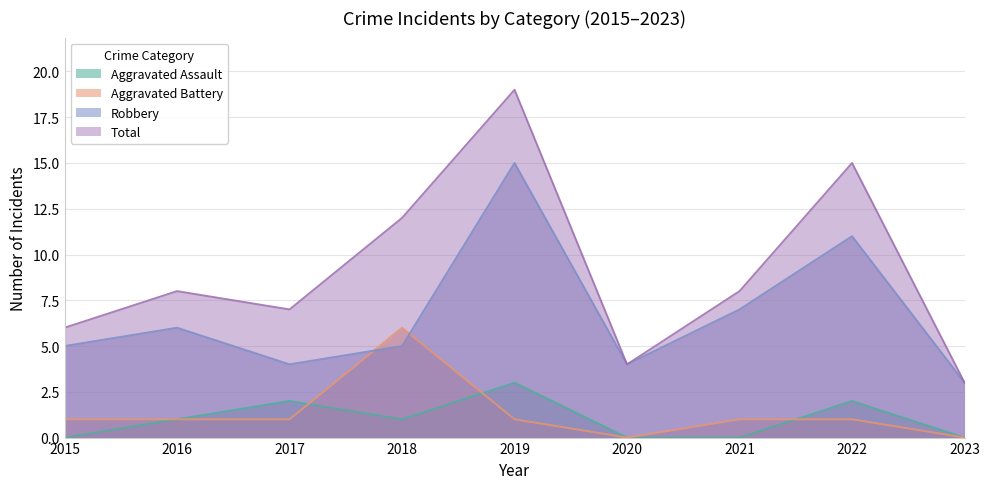

Is the value of Robbery at 2016 greater than the value of Aggravated Battery at 2019?

Yes